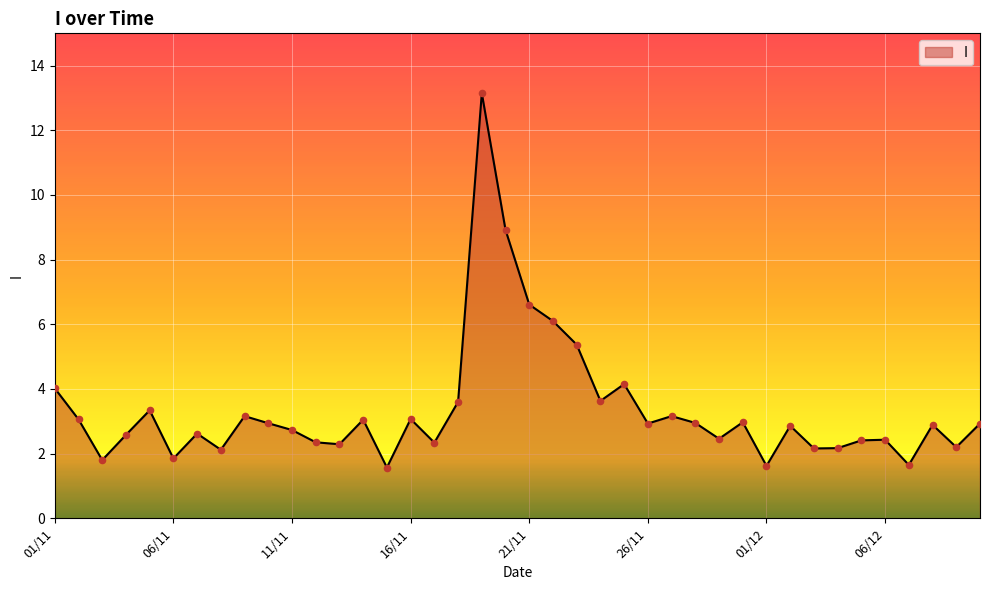

What is the maximum value shown in the chart?

13.2